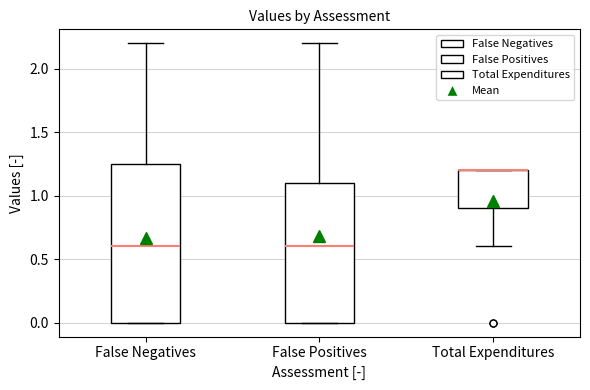

Which box is the tallest, from its lower edge to its upper edge?

False Negatives